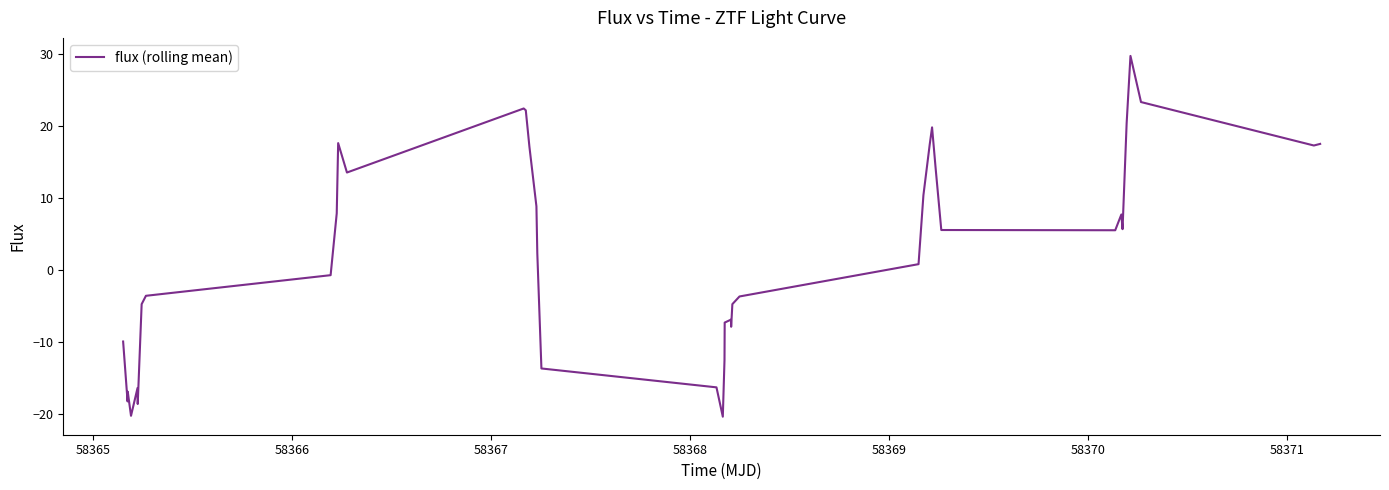

What is the difference between the maximum and minimum values?

50.1